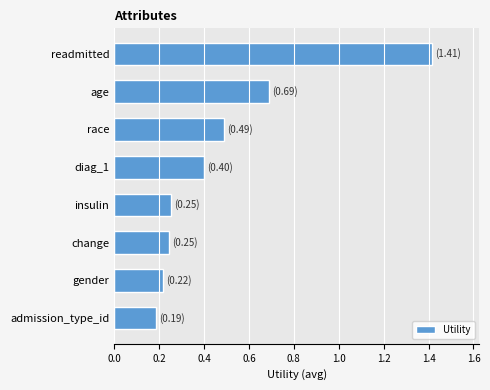

What is the difference between the values at change and readmitted?

1.2